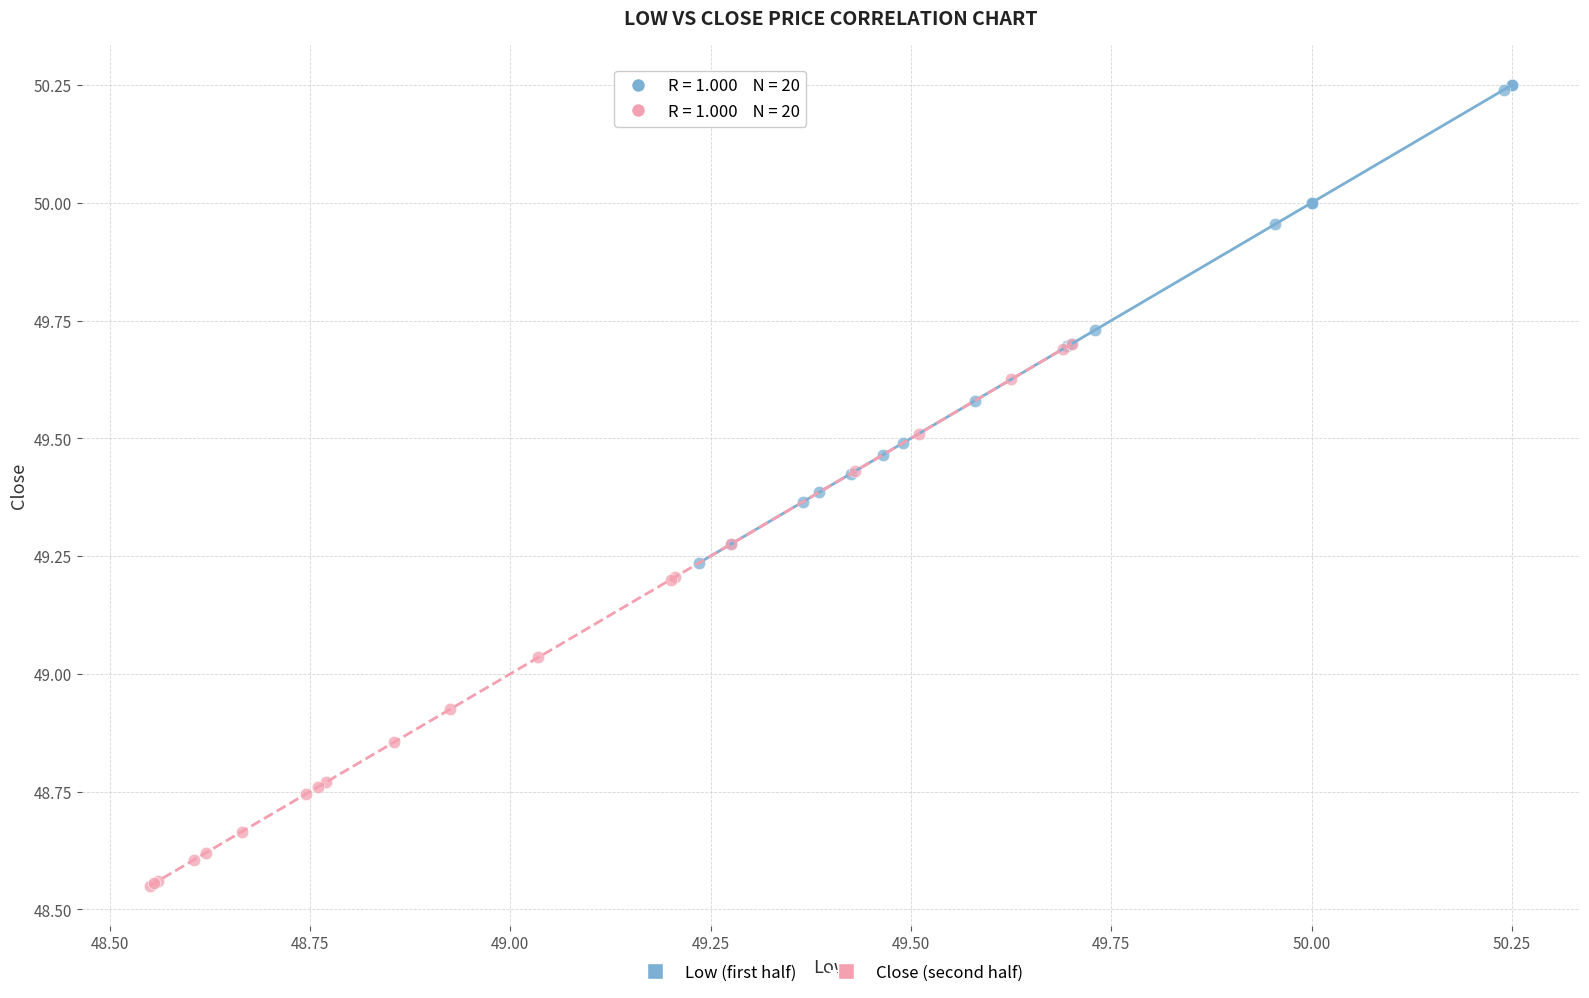

Which series reaches the maximum Y coordinate?

Low (first half)